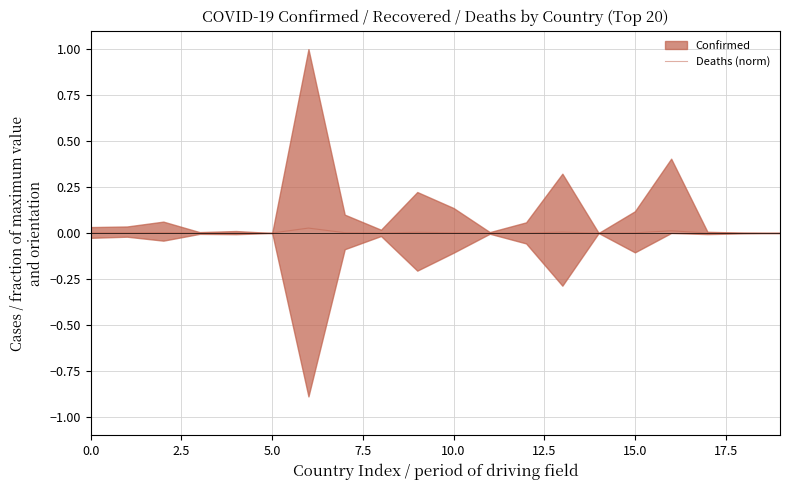

The Deaths (norm) series shows 0.0 at 15.0. True or false?

True